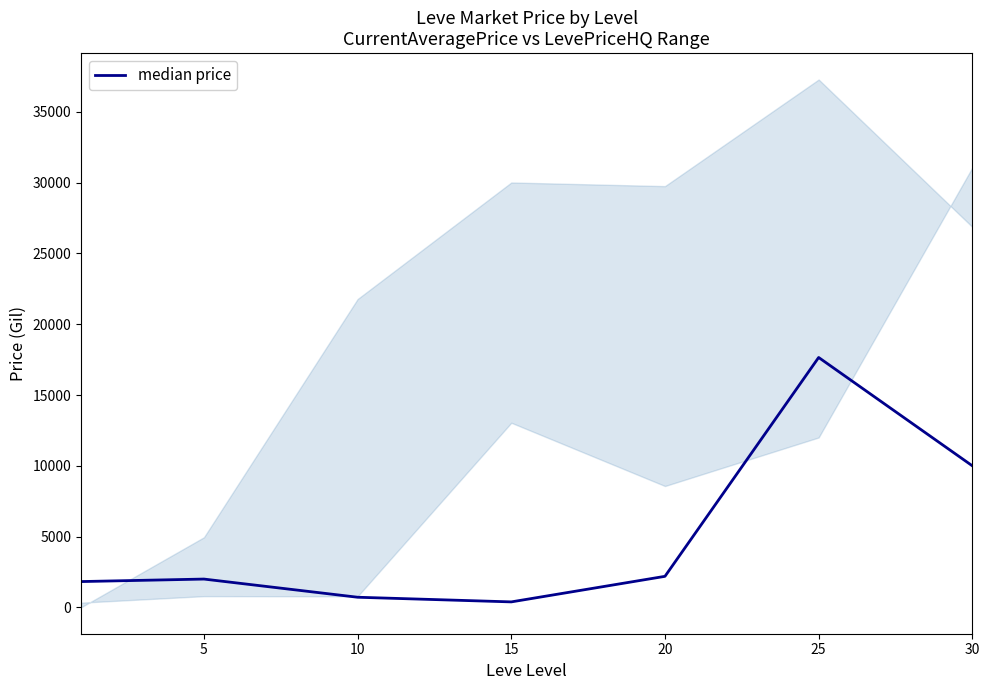

The value of median price at 20 is 2190.4. True or false?

True